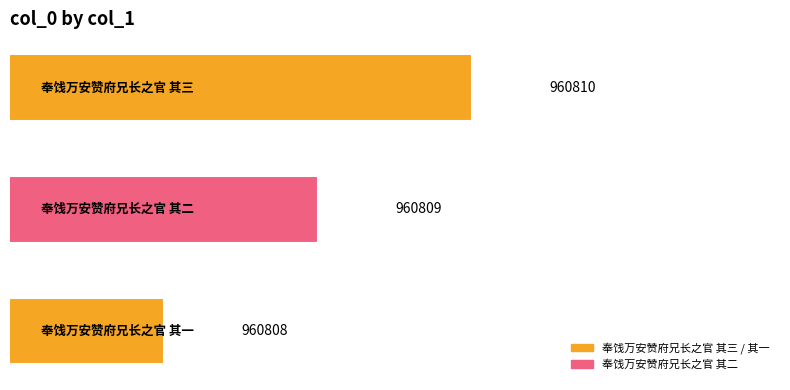

What is the average value?

960809